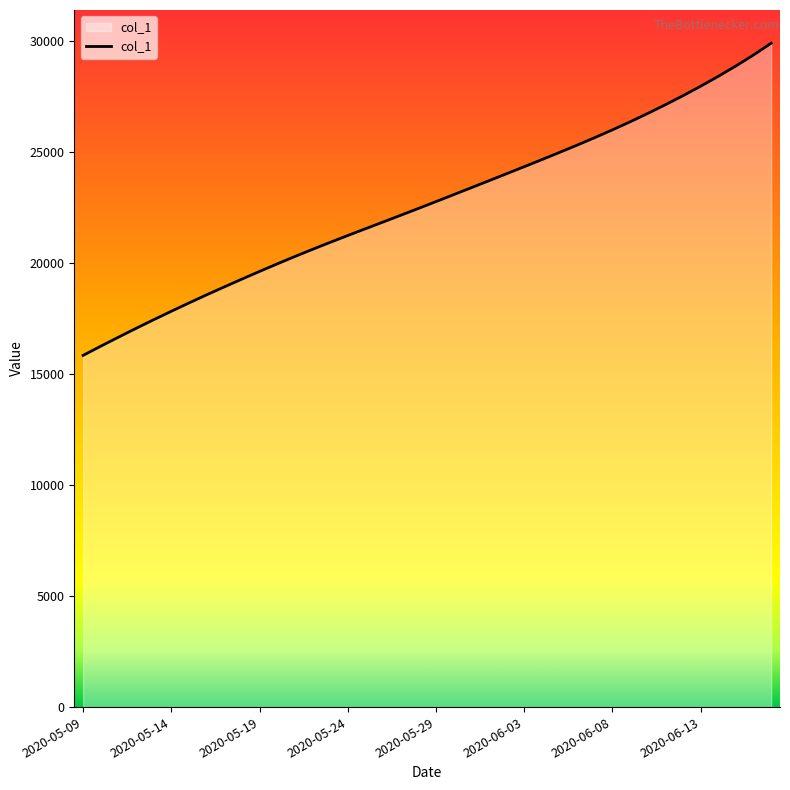

What is the minimum value shown in the chart?

15842.6